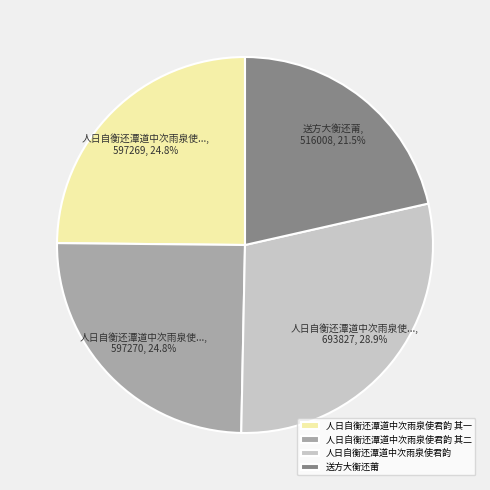

What is the largest slice in the pie chart?

人日自衡还潭道中次雨泉使君韵